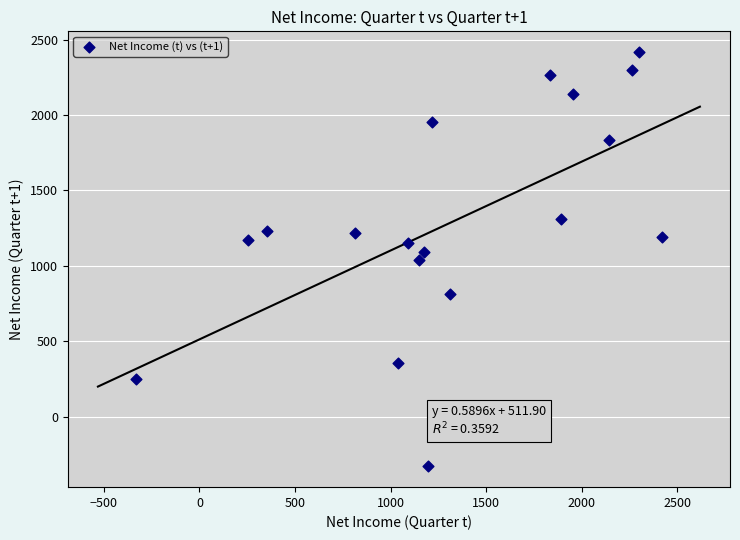

What is the range of Y values (max minus min)?

2749